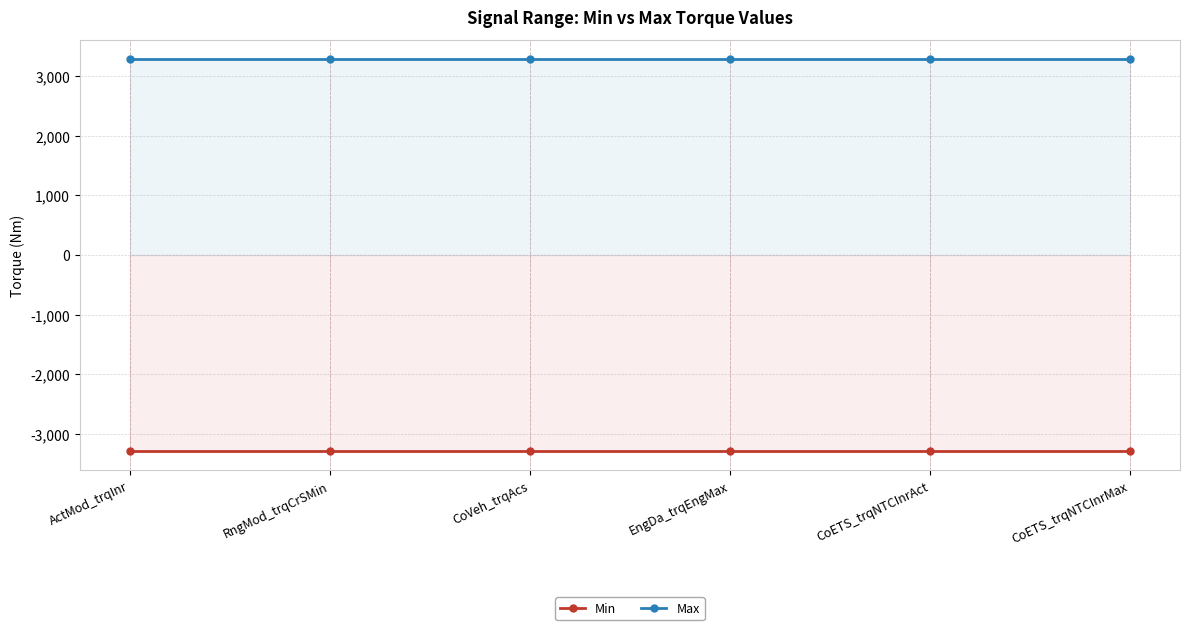

True or false: Min has a value of -3276.8 at EngDa_trqEngMax.

True